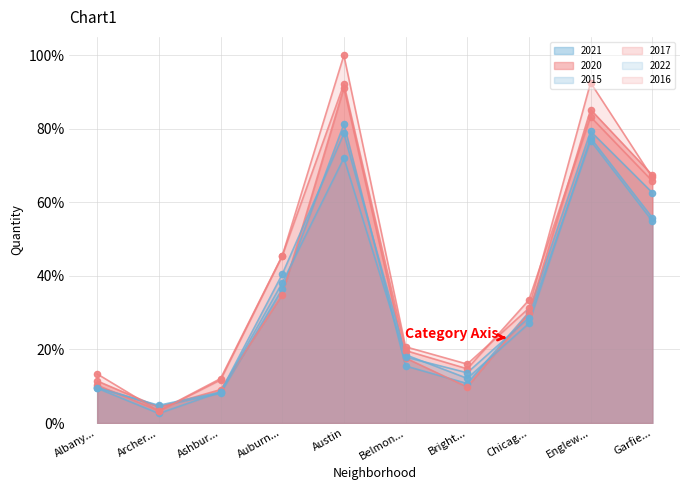

Which series reaches the minimum Y coordinate?

2015